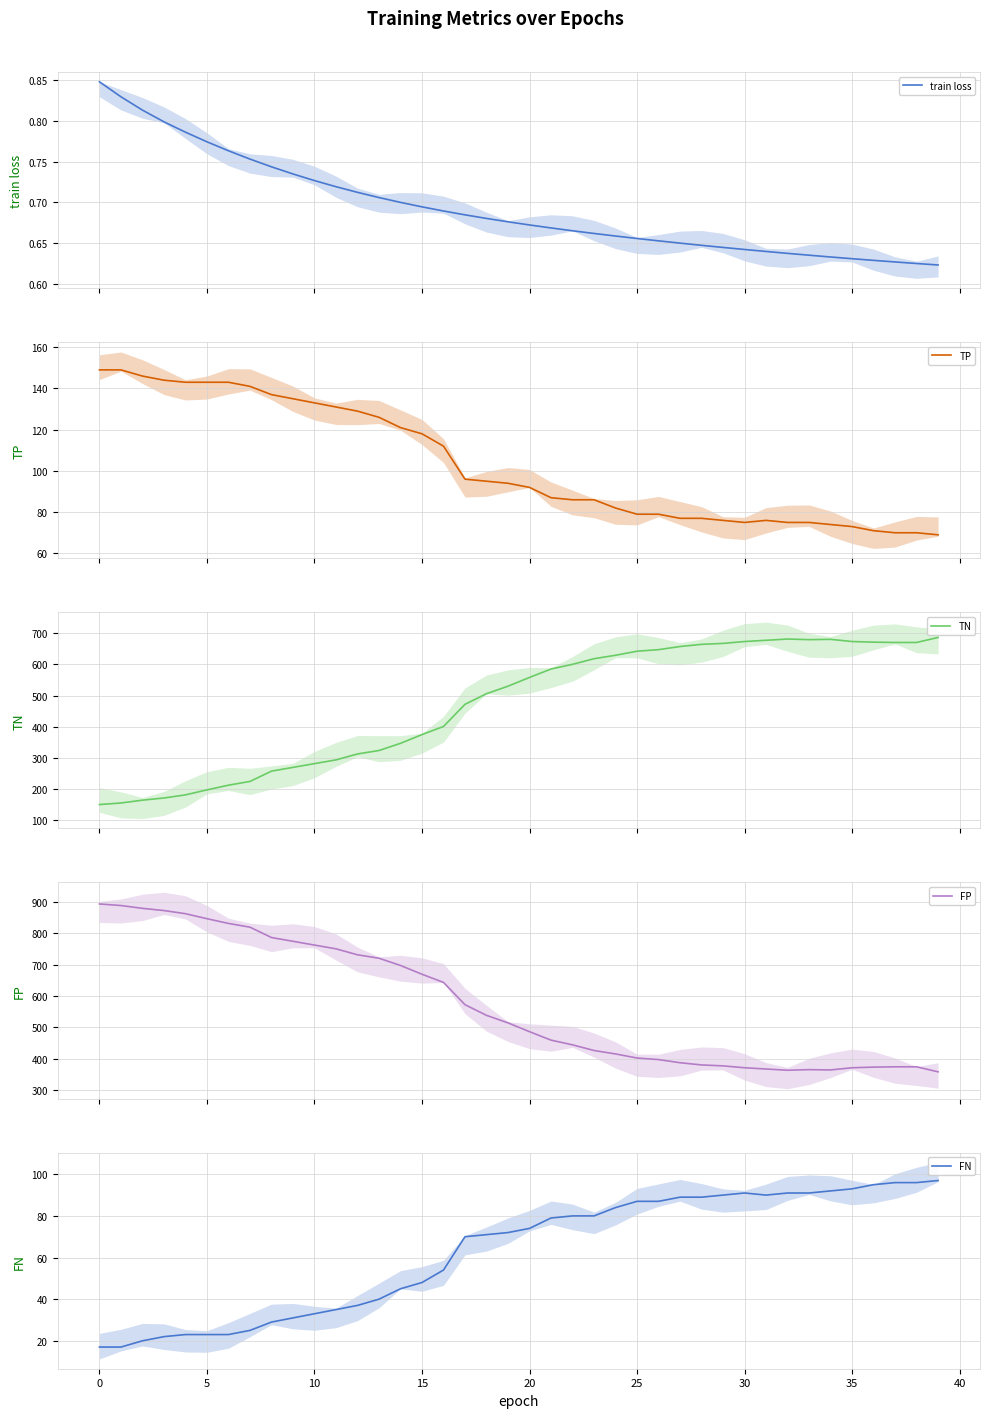

The TN series shows 230.9 at 29. True or false?

False